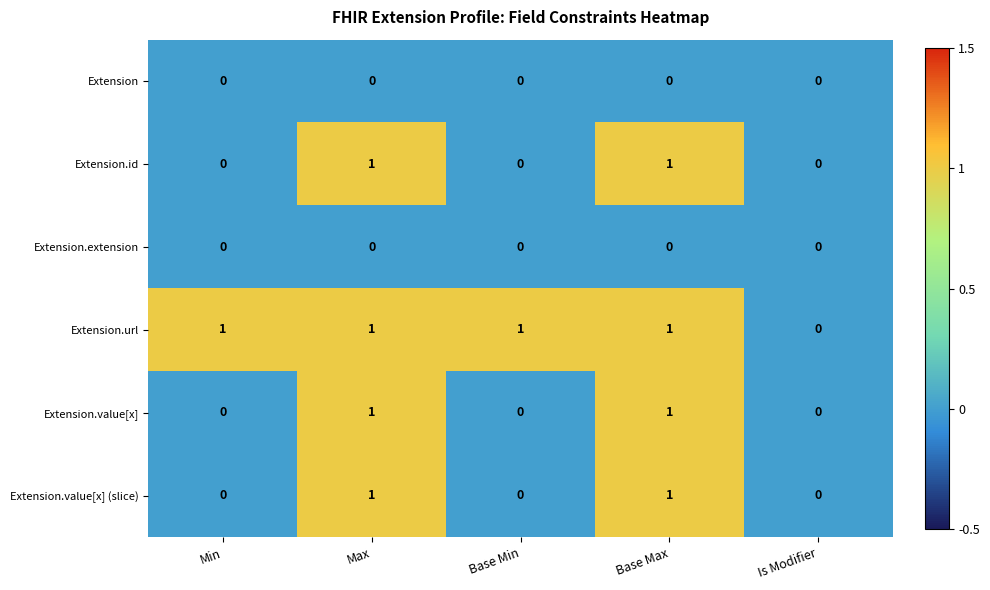

Between Base Min and Is Modifier, which series saw the biggest shift?

Extension.url